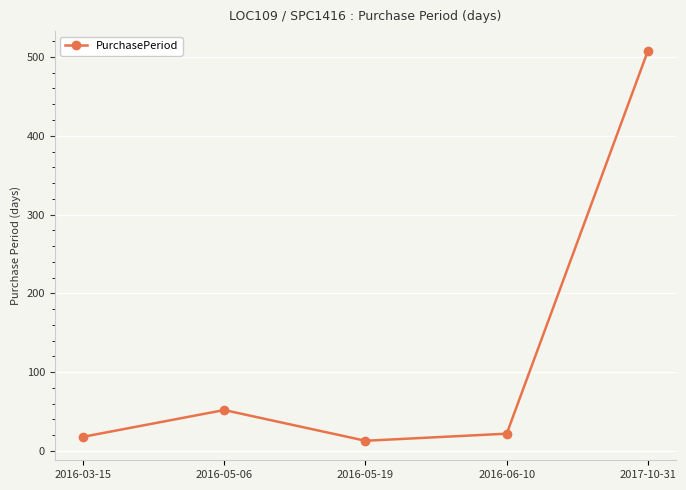

True or false: there are more than 1 points higher than both neighbors.

False